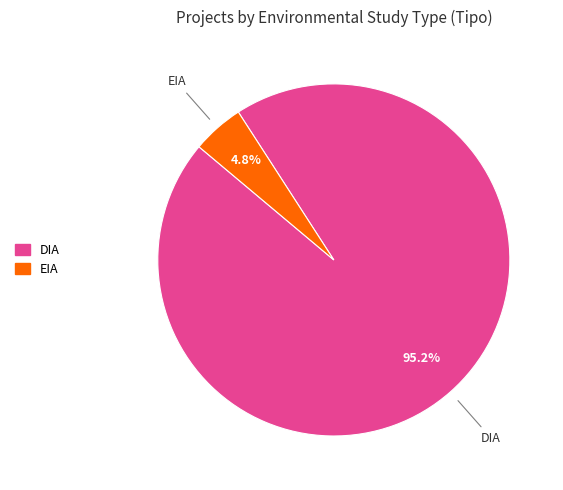

Which has a higher value, DIA or EIA?

DIA